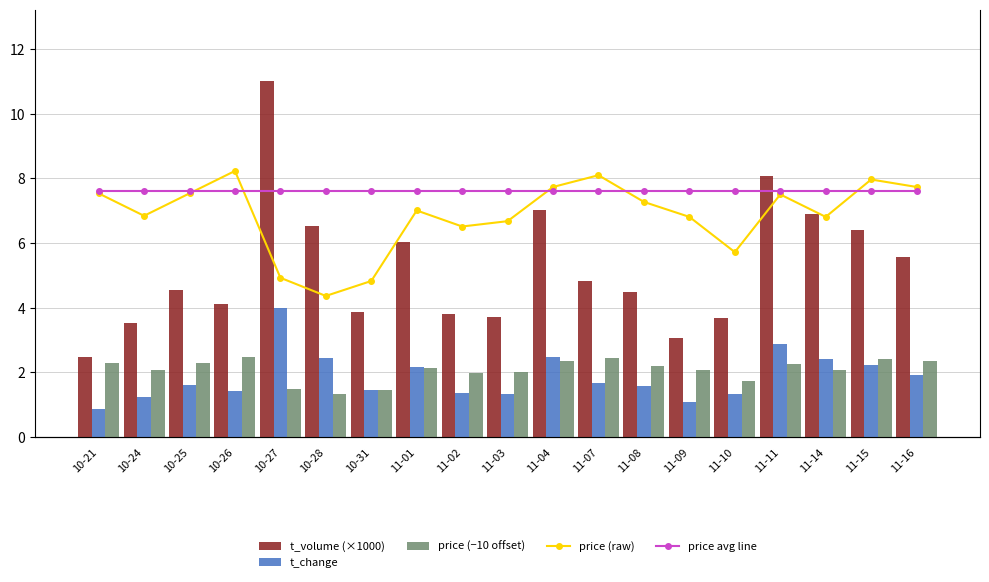

Which category has the lowest value in the price avg line series?

10-21